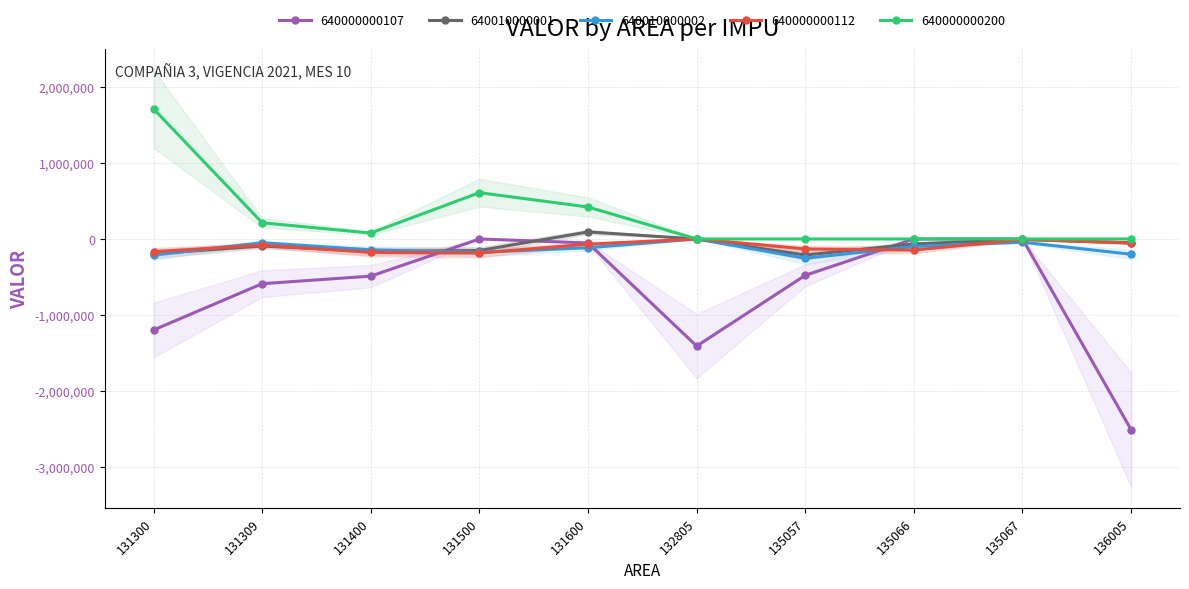

True or false: 640000000200 has more than 2 interior local peaks.

False